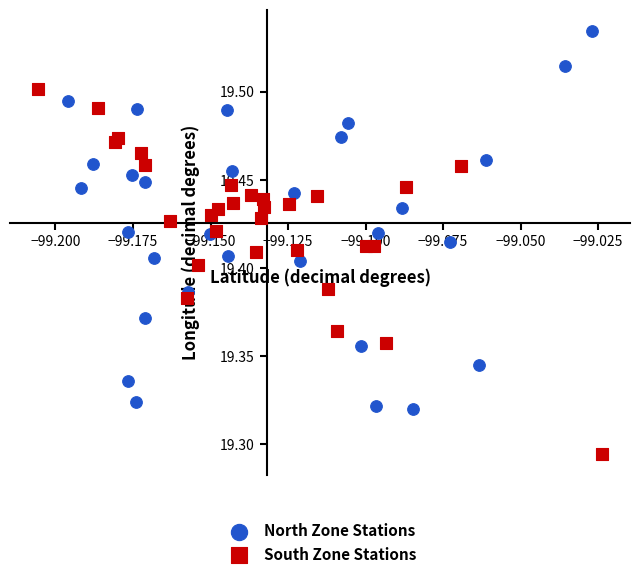

Which series contains the highest Y value?

North Zone Stations